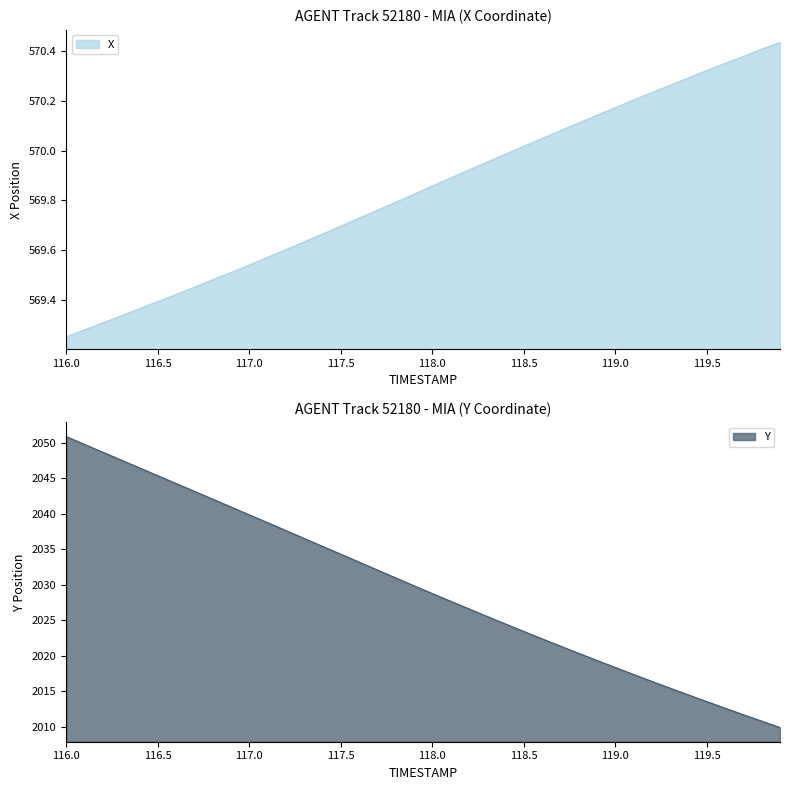

What is the sum of the X values at 119.6 and 116.4?

1139.7